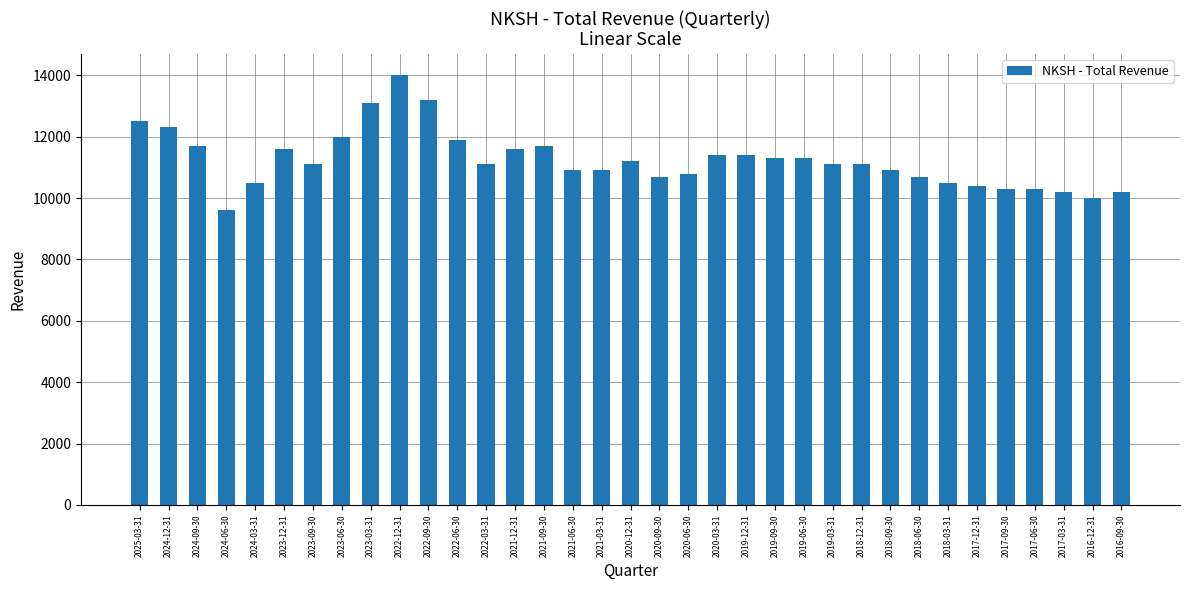

Which category has the lowest value across all series?

2024-06-30